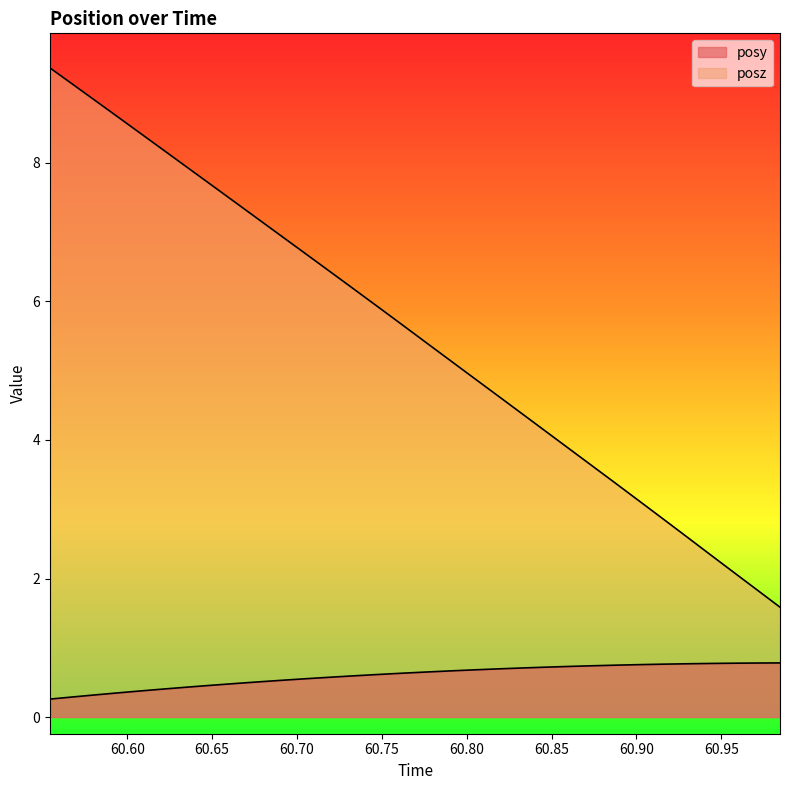

True or false: posy has more than 0 points higher than both neighbors.

False